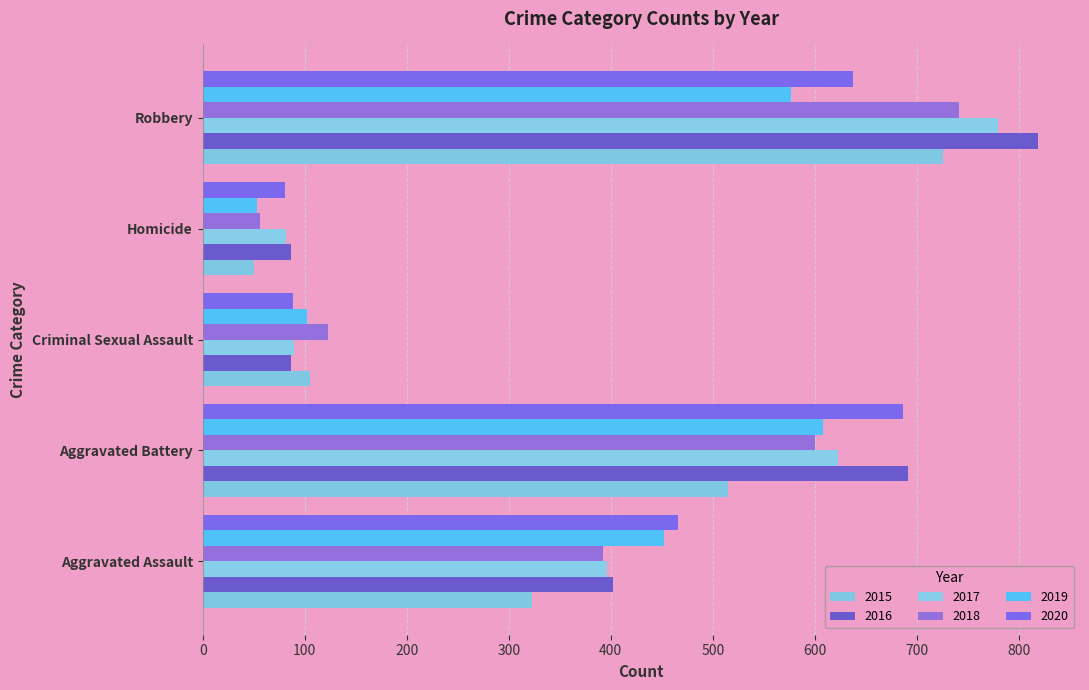

Is the value of 2015 at Criminal Sexual Assault greater than the value of 2017 at Homicide?

Yes